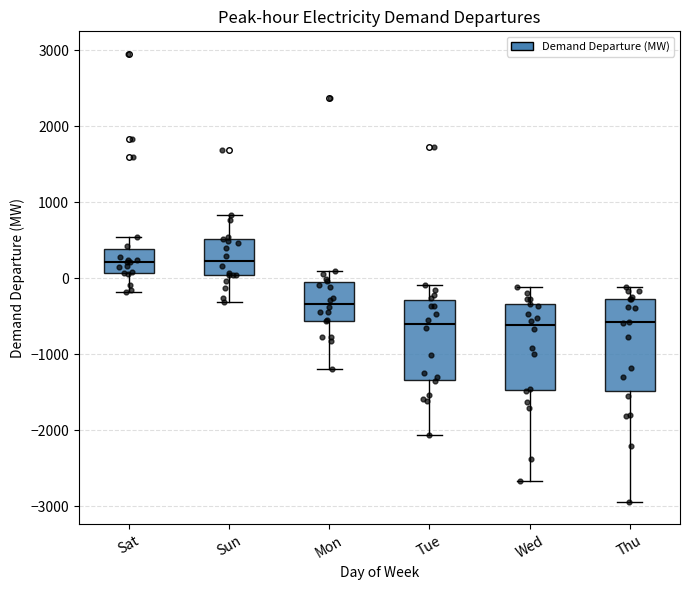

Where does the lower whisker of the box for Sun end on the y-axis? The values are not printed on the chart, so give them approximately, as read against the axis.

-300